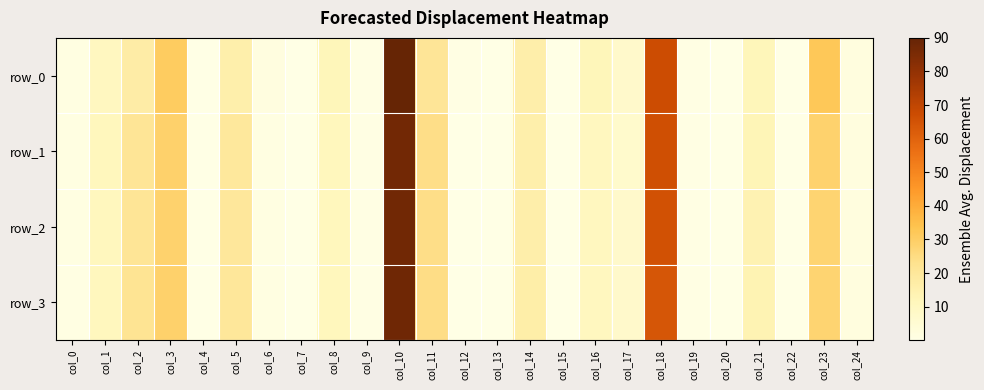

What is the total value across all series at col_1?

42.3